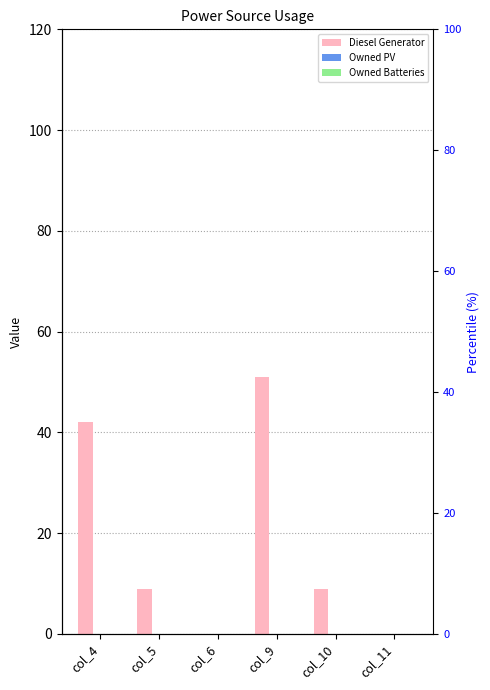

At which category is the sum across all series the highest?

col_9